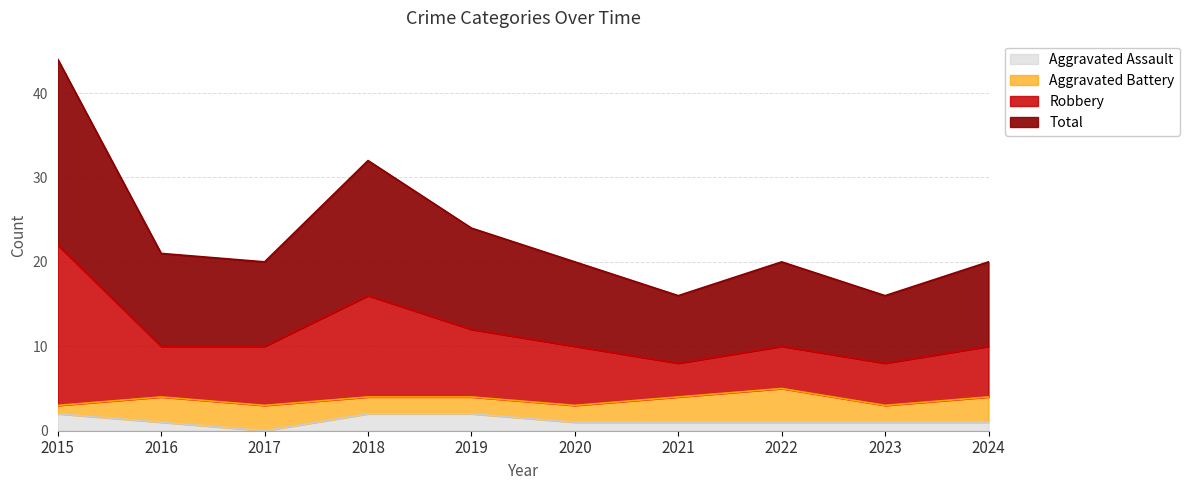

What is the value of the Aggravated Assault point at the 2nd from the left?

1